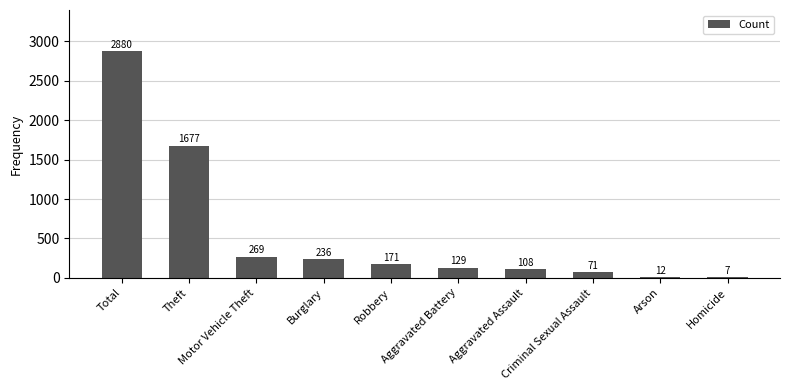

What is the sum of all values?

5560